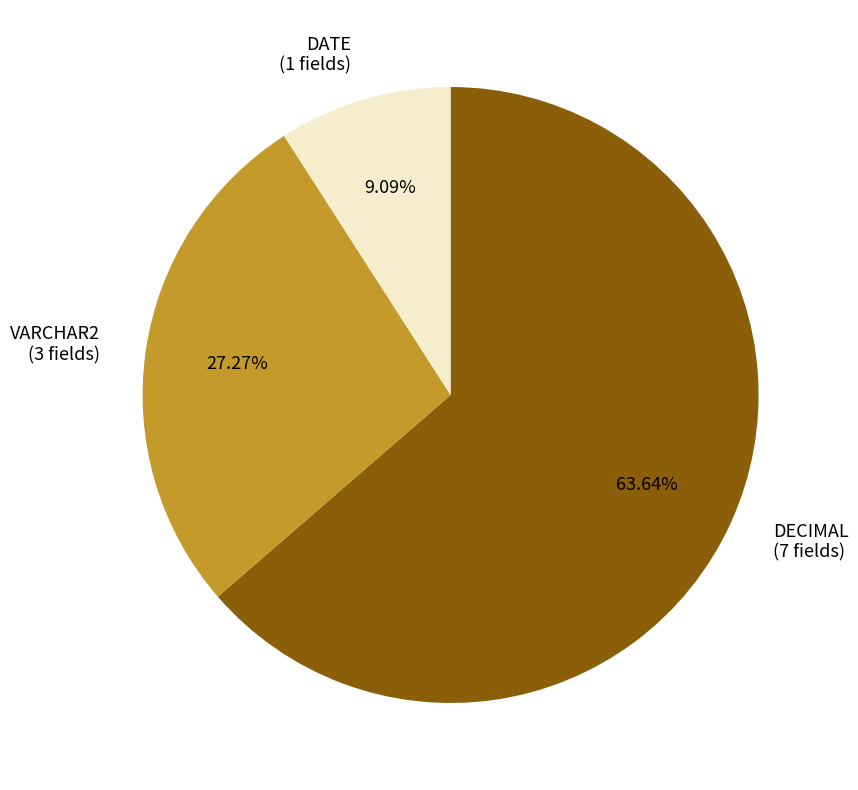

How many segments does this pie chart have?

3